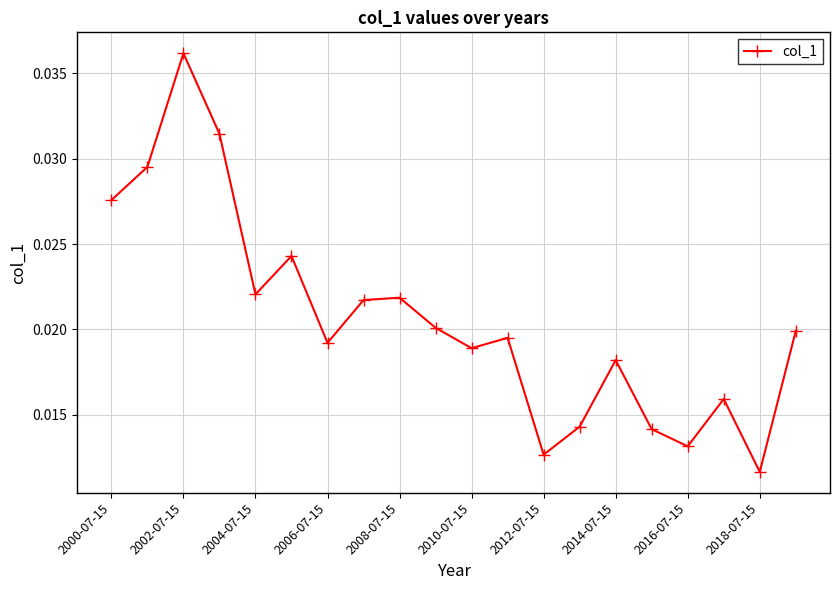

How many interior local valleys (lower than both neighbors) does the data have?

6